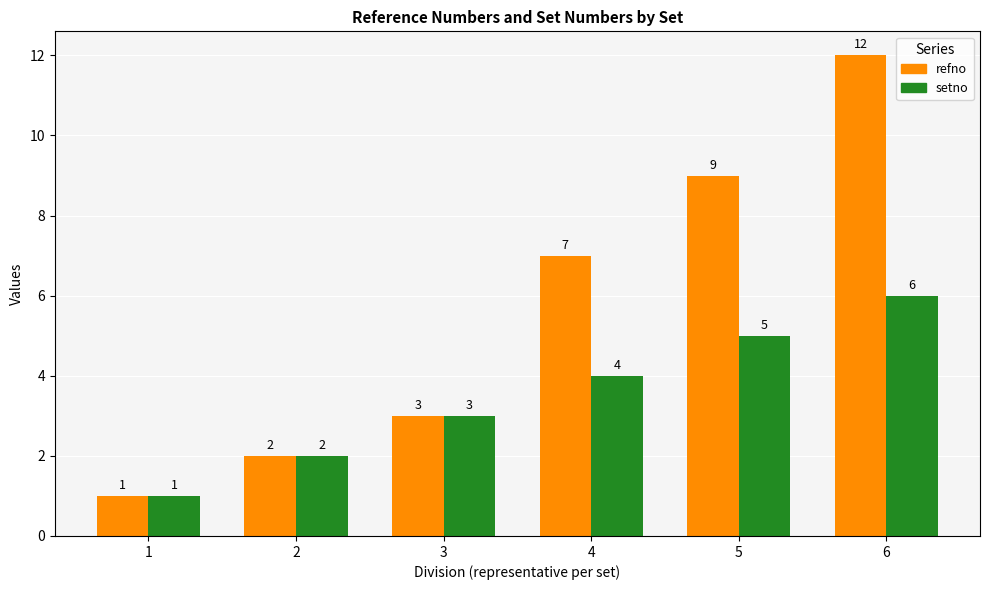

Count the number of data series in this chart.

2